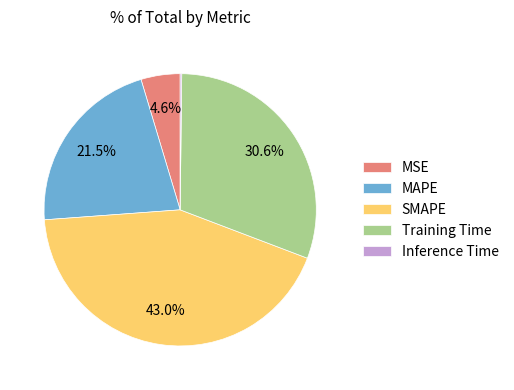

Is the sum of MSE and Training Time greater than half?

No